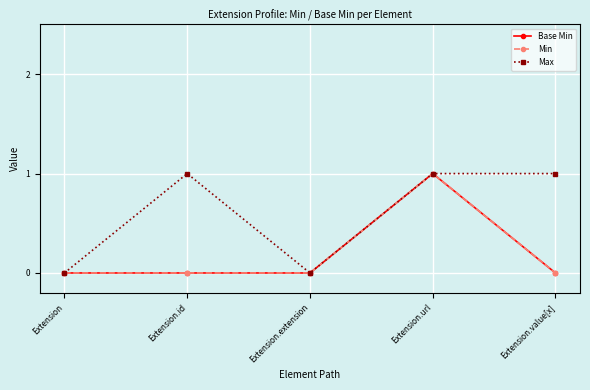

Which series has the largest range (max minus min)?

Base Min